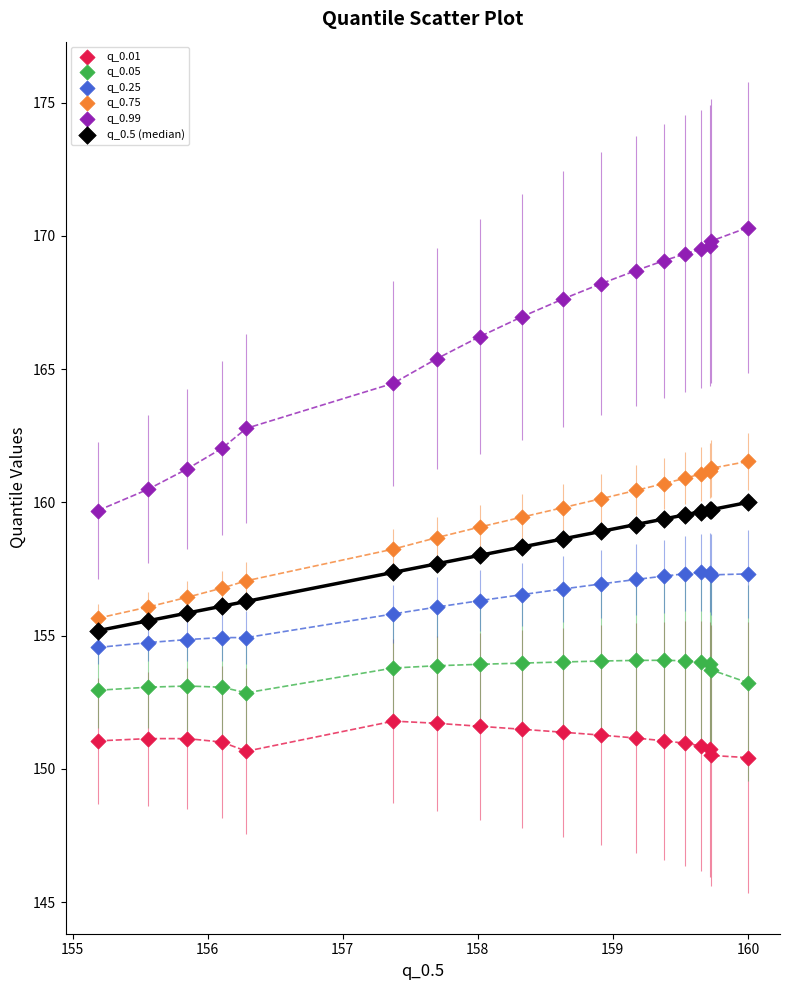

Which series has the largest Y range (max minus min)?

q_0.99